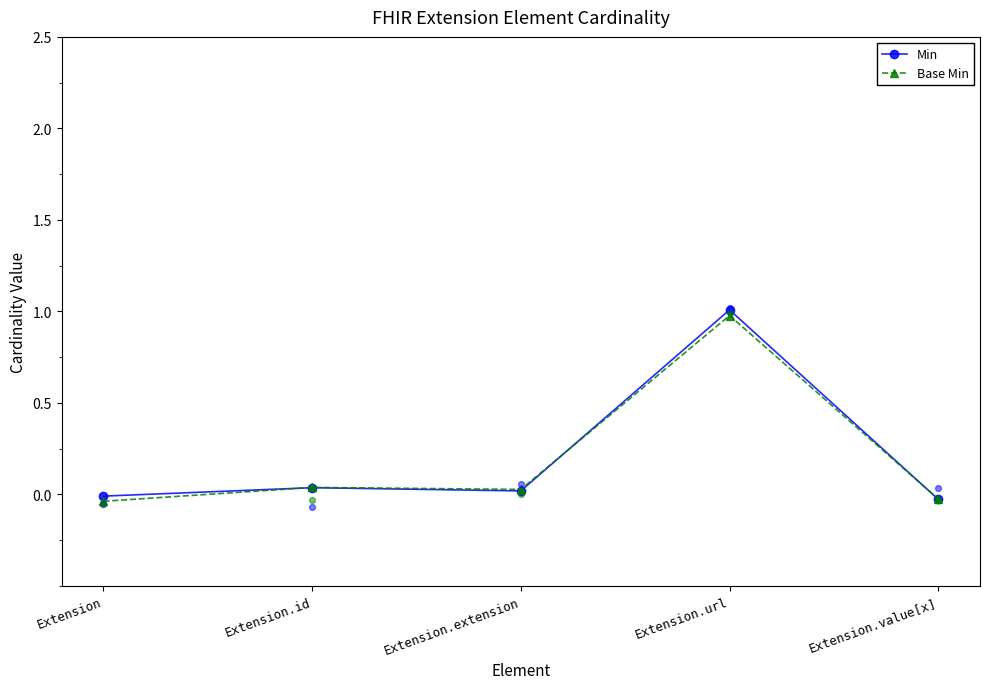

Is the value of Base Min at Extension greater than the value of Min at Extension?

No